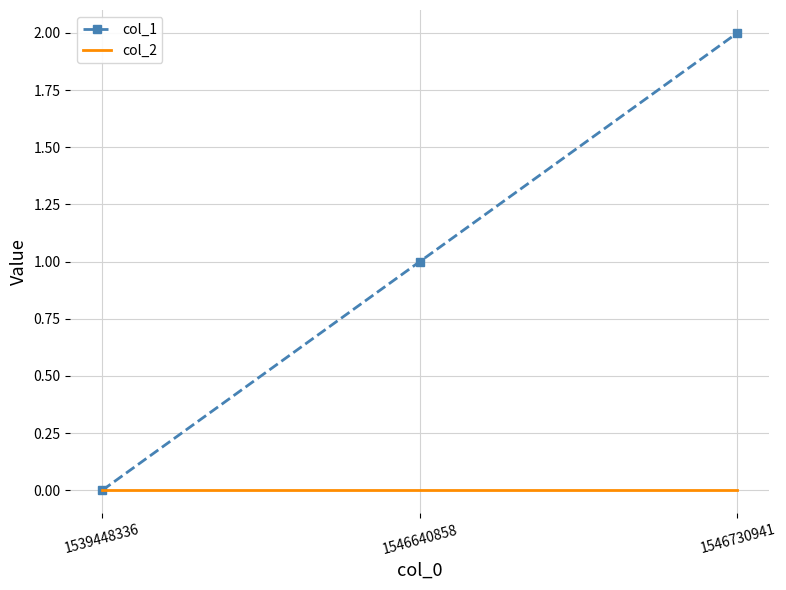

At which category is the sum across all series the highest?

1546730941